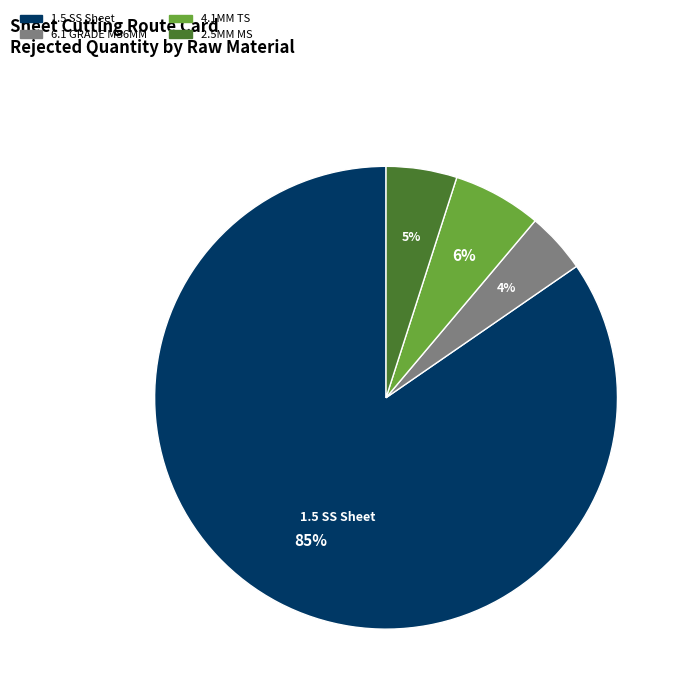

True or false: 1.5 SS Sheet accounts for 95% of the total.

False